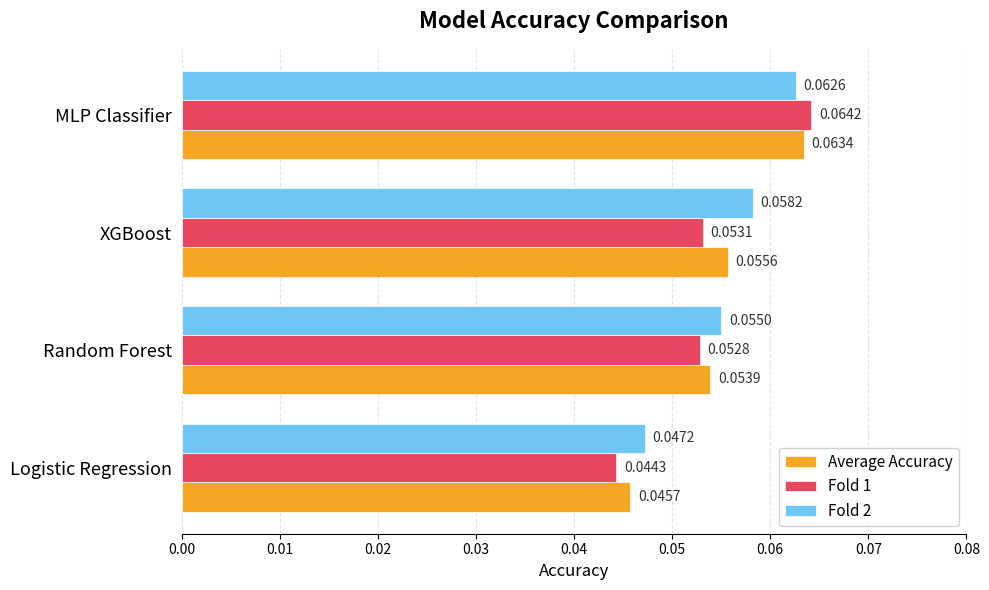

Which series has the widest spread of values?

Fold 1